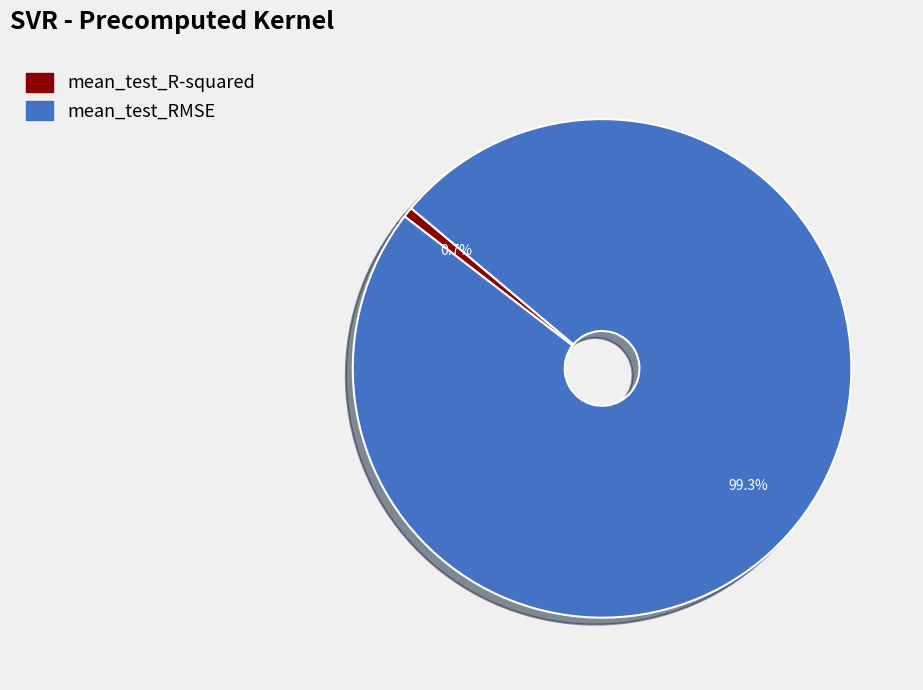

Combined, what portion of the pie is mean_test_R-squared and mean_test_RMSE?

100.0%